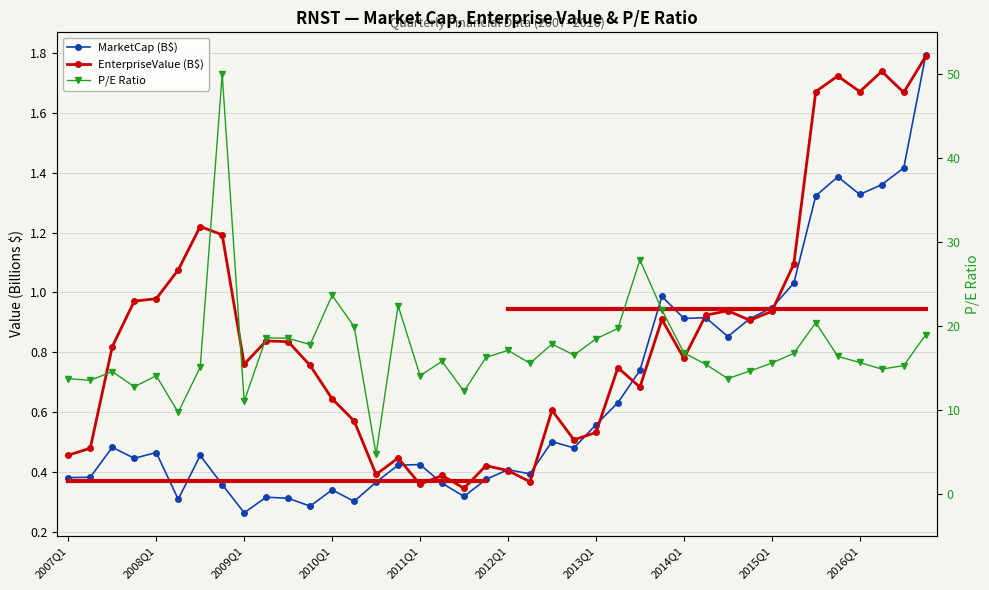

Rank the series by their maximum value, from highest to lowest.

P/E Ratio, MarketCap (B$), EnterpriseValue (B$)